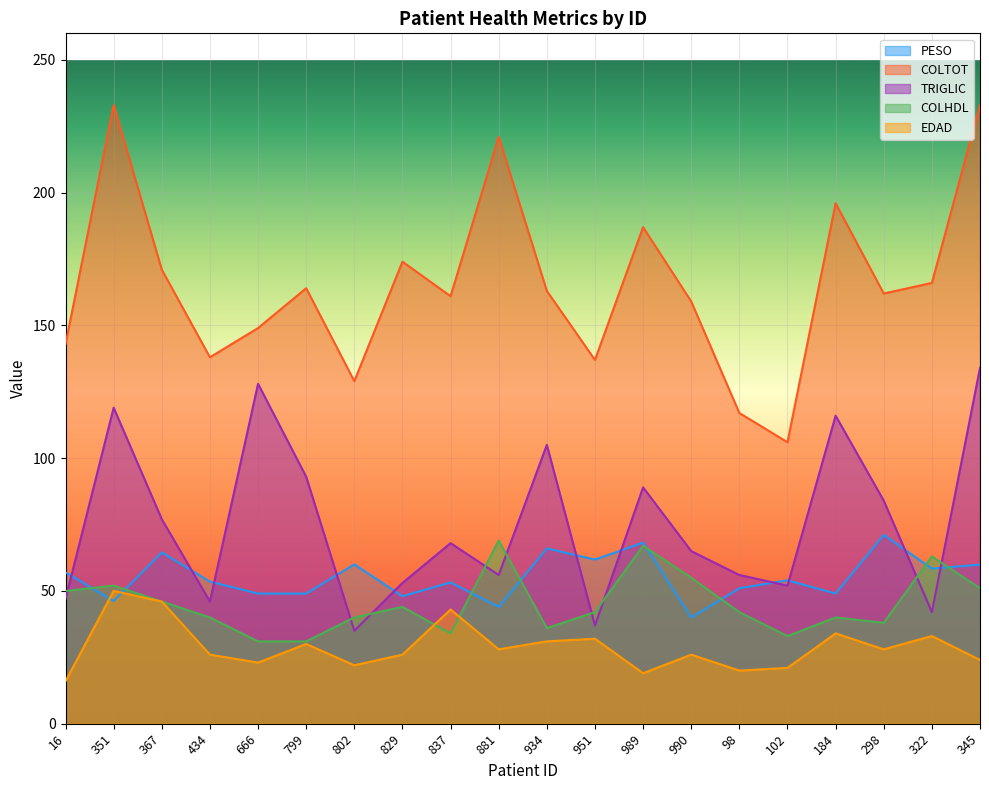

After their last crossing, which series has the higher values: COLHDL or PESO?

PESO